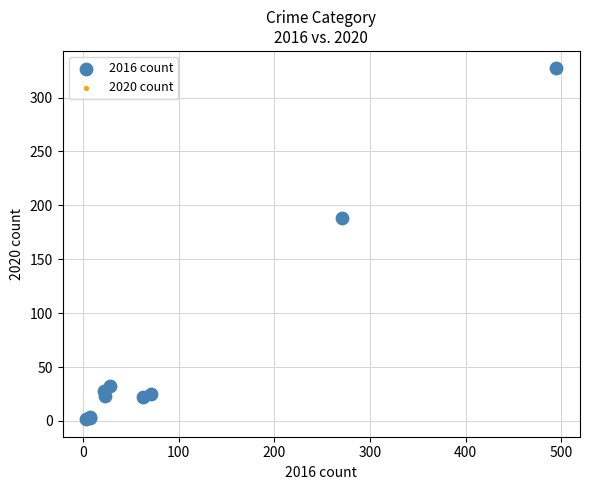

Which series has the widest spread of Y values?

2016 count